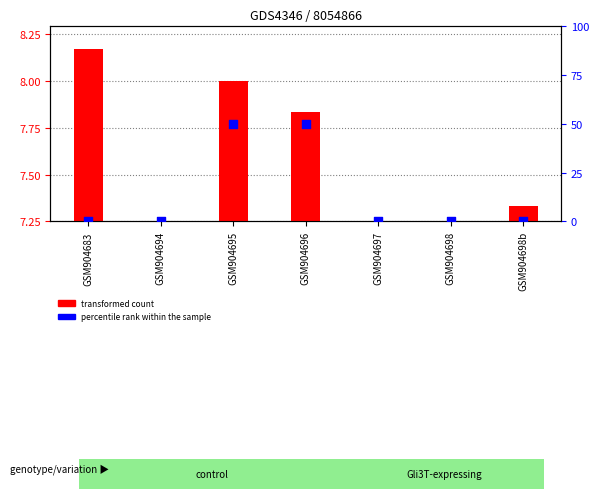

Which series has the largest total across all categories?

transformed count